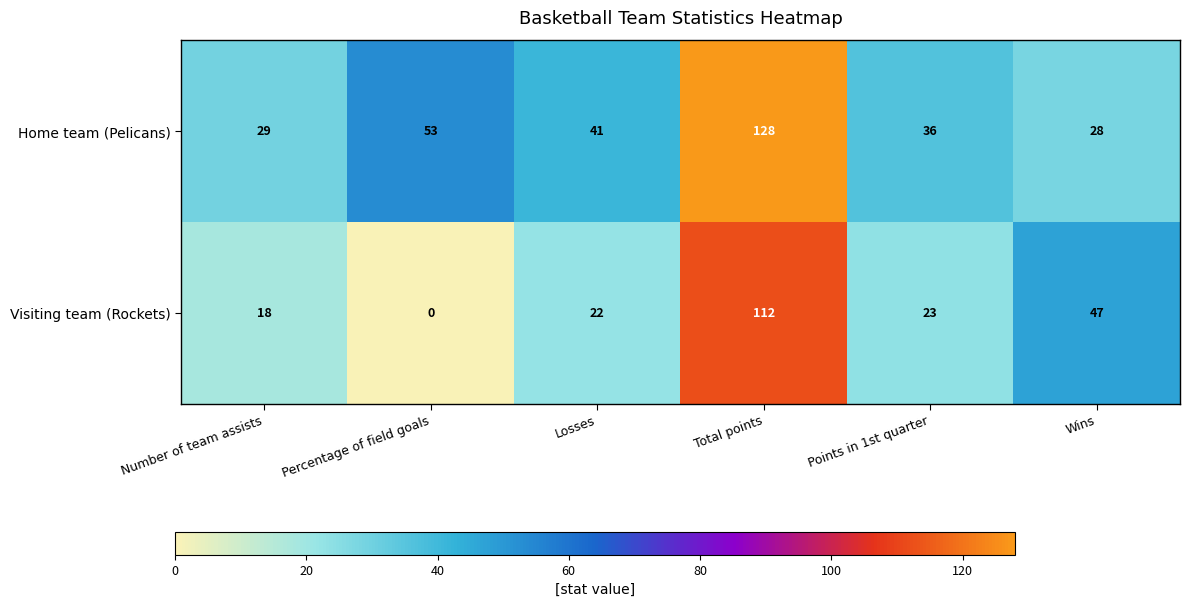

Reading left to right, what are all the values shown in this chart?

Home team (Pelicans): 29	53	41	128	36	28
Visiting team (Rockets): 18	0	22	112	23	47